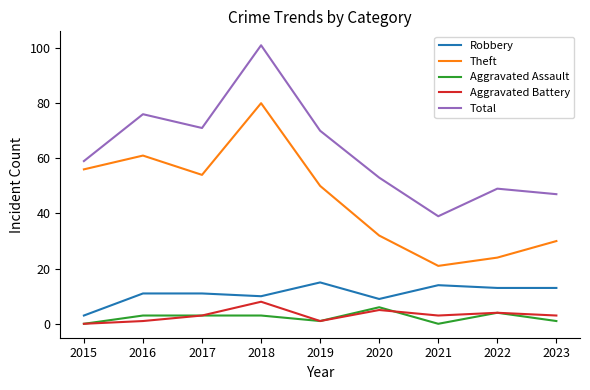

What is the total value across all series at 2017?

142